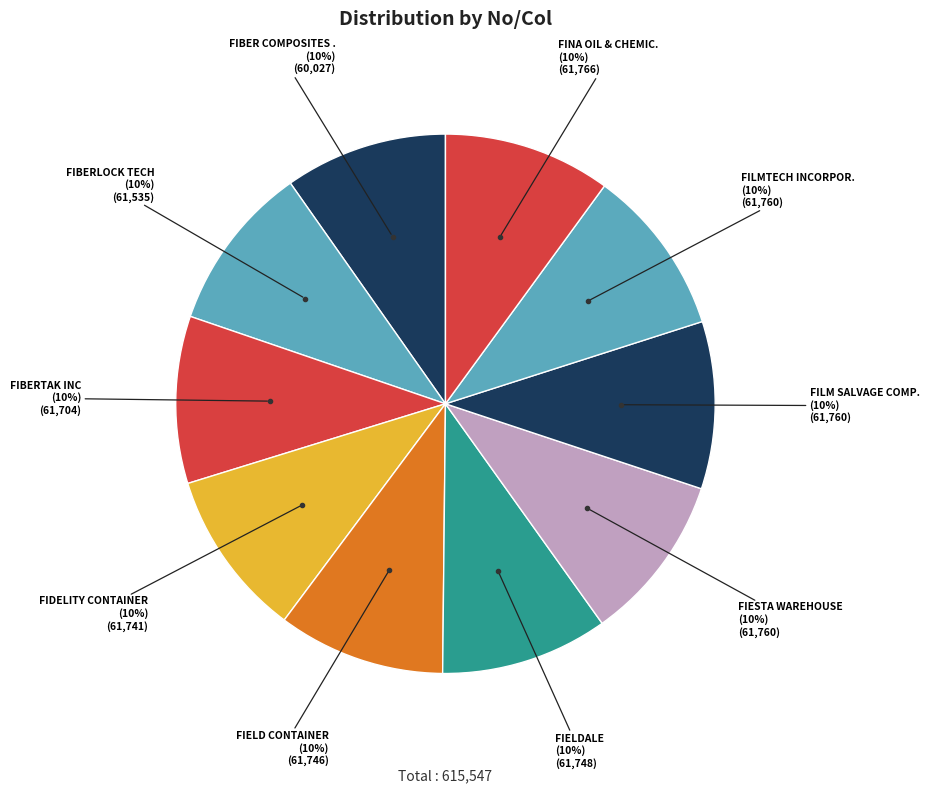

Rank the categories by value from highest to lowest.

FINA OIL & CHEMICAL CO, FIESTA WAREHOUSE, FILM SALVAGE COMPANY, FILMTECH INCORPORATED, FIELDALE, FIELD CONTAINER, FIDELITY CONTAINER, FIBERTAK INC, FIBERLOCK TECH, FIBER COMPOSITES CORPORATION